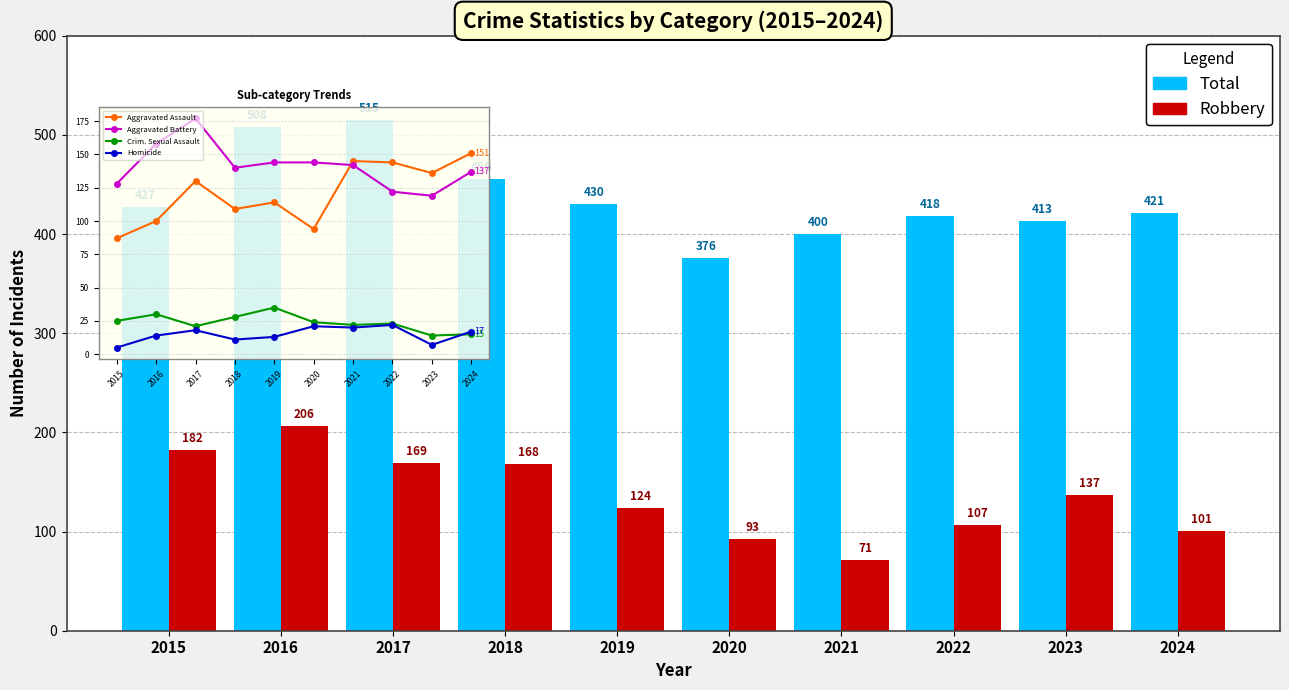

What is the sum of all Aggravated Assault values?

1210